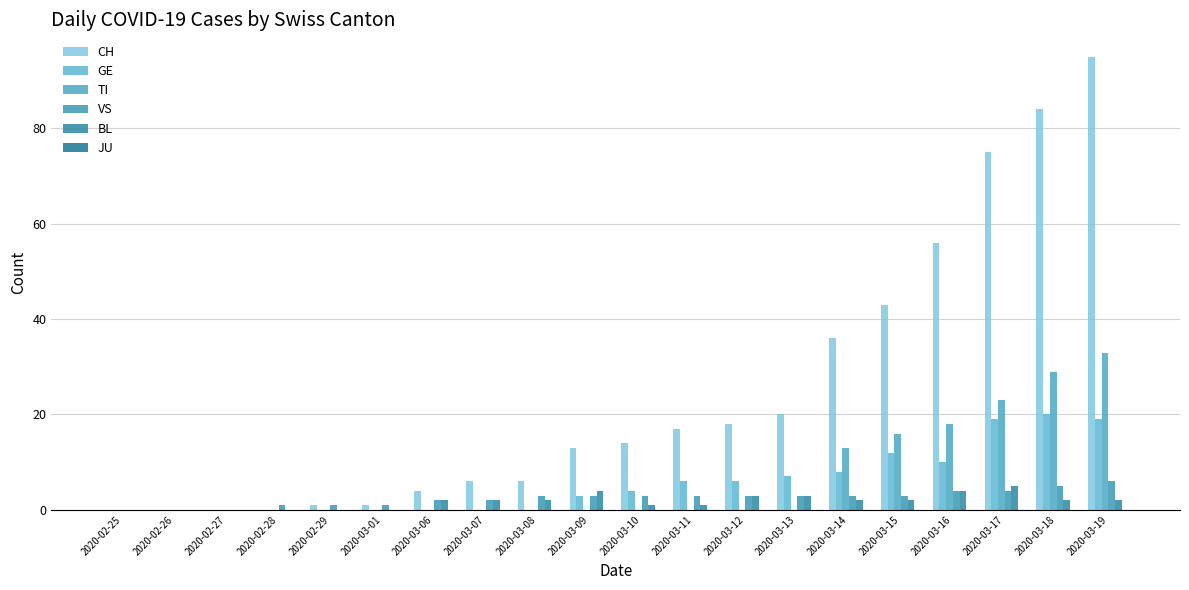

The TI series shows -22 at 2020-03-08. True or false?

False